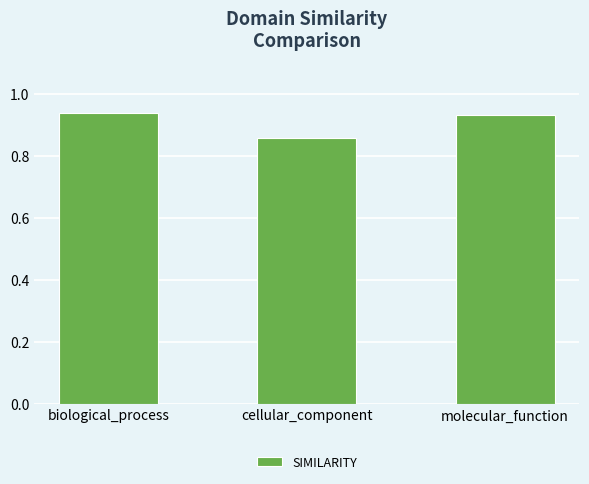

At which label is the value closest to 0?

cellular_component